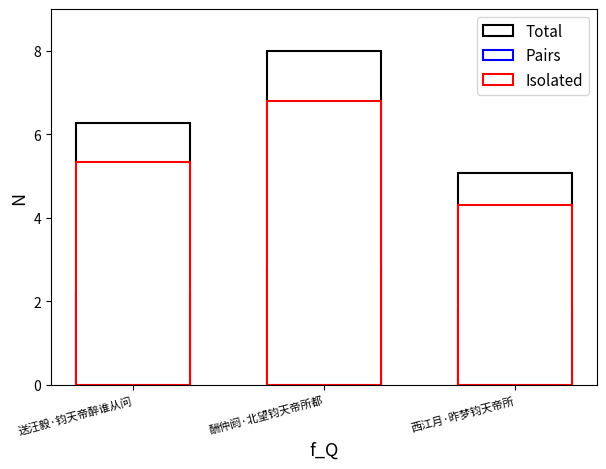

What are all the series names shown in the legend?

Total, Pairs, Isolated